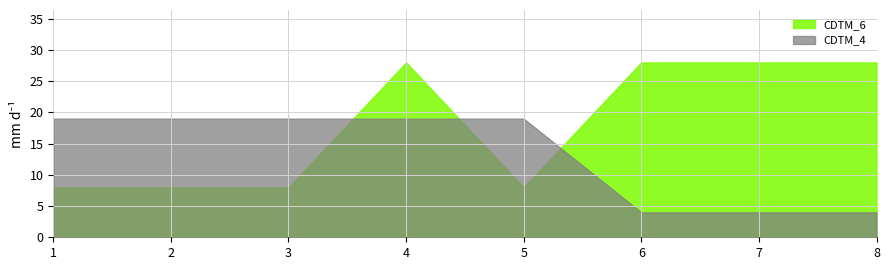

Which series has the largest total across all categories?

CDTM_6